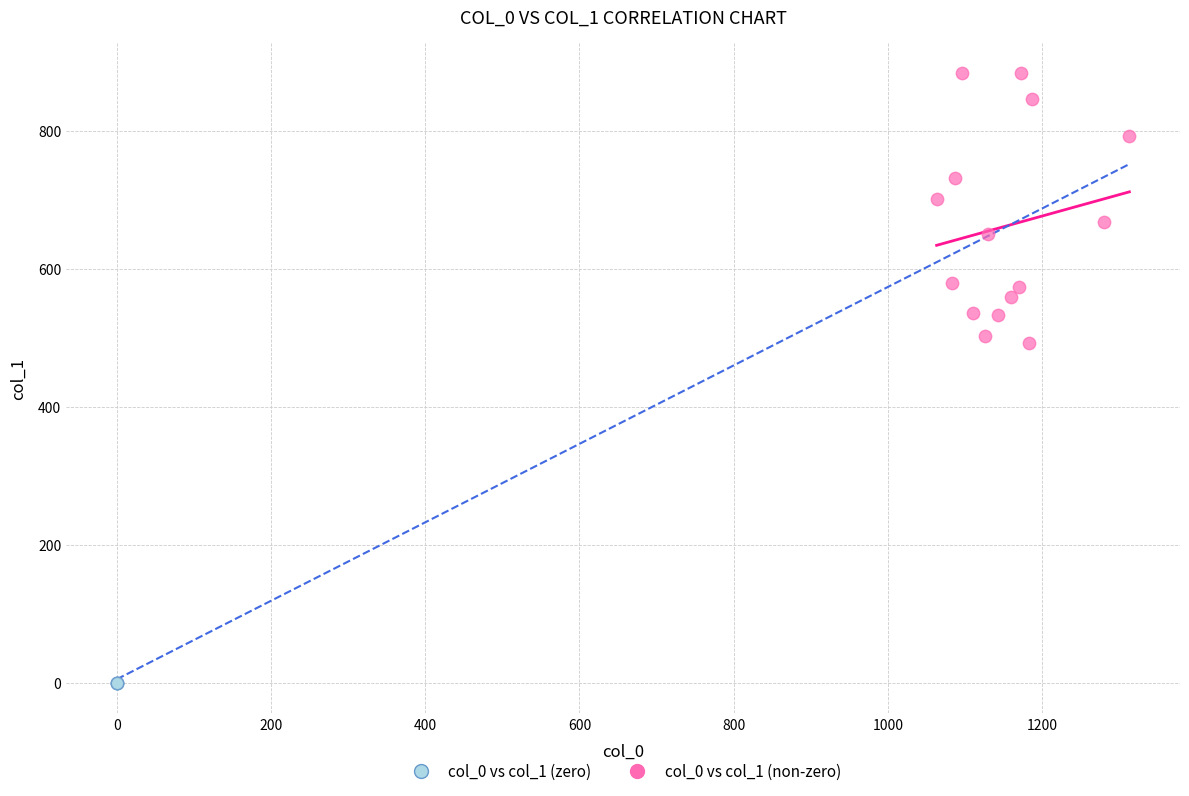

Which series contains the highest Y value?

col_0 vs col_1 (non-zero)